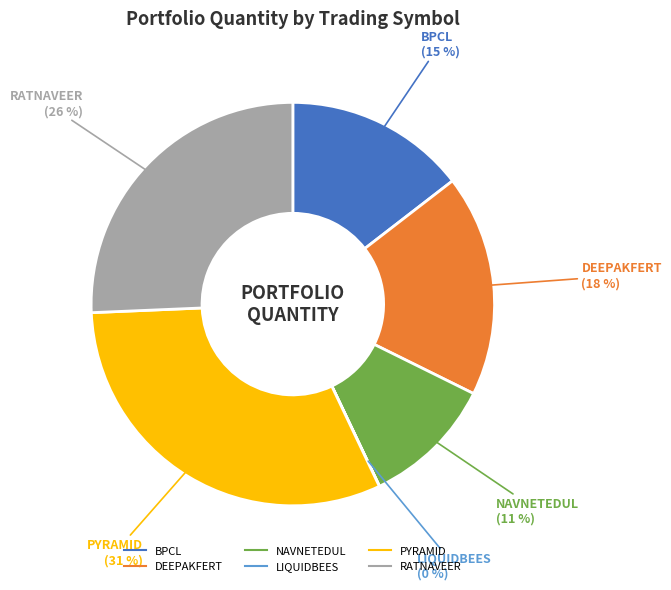

To the nearest percent, what portion does BPCL represent?

15%